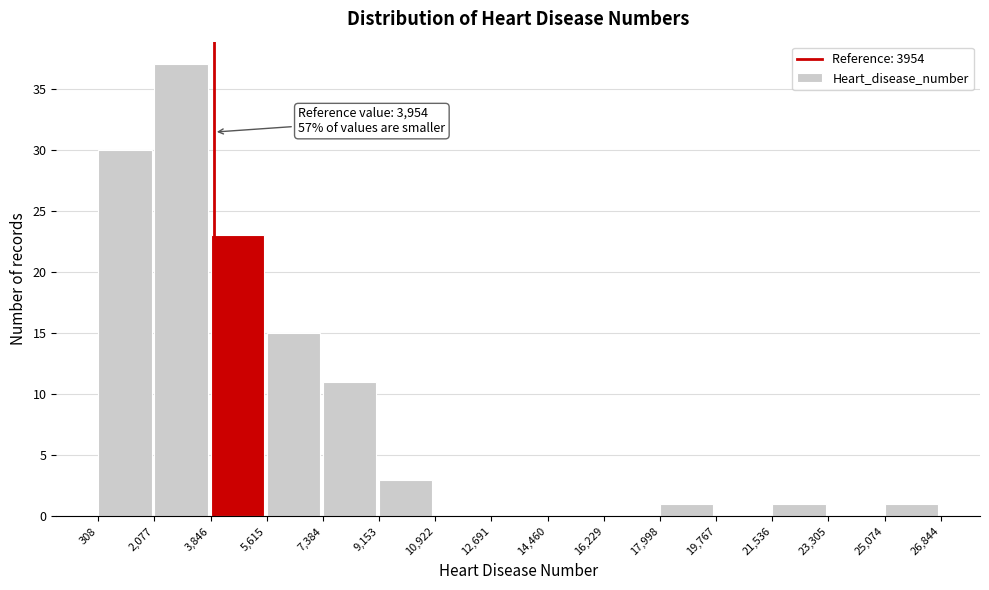

Which range on the x-axis has the tallest bar?

2,077 to 3,846